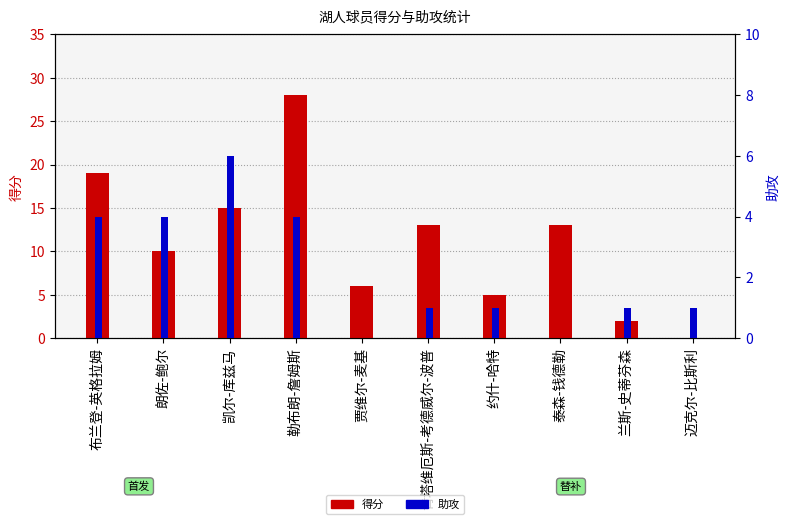

Reading right to left, transcribe all the data shown in this chart.

得分: 迈克尔-比斯利=0	兰斯-史蒂芬森=2	泰森-钱德勒=13	约什-哈特=5	肯塔维厄斯-考德威尔-波普=13	贾维尔-麦基=6	勒布朗-詹姆斯=28	凯尔-库兹马=15	朗佐-鲍尔=10	布兰登-英格拉姆=19
助攻: 迈克尔-比斯利=1	兰斯-史蒂芬森=1	泰森-钱德勒=0	约什-哈特=1	肯塔维厄斯-考德威尔-波普=1	贾维尔-麦基=0	勒布朗-詹姆斯=4	凯尔-库兹马=6	朗佐-鲍尔=4	布兰登-英格拉姆=4